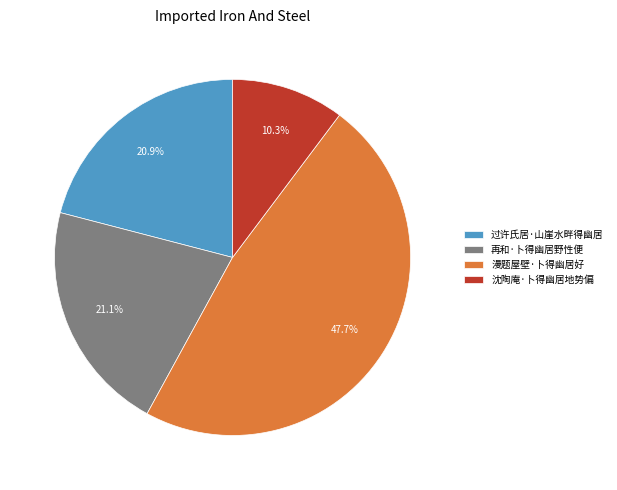

How much of the chart is everything except 过许氏居·山崖水畔得幽居?

79.1%